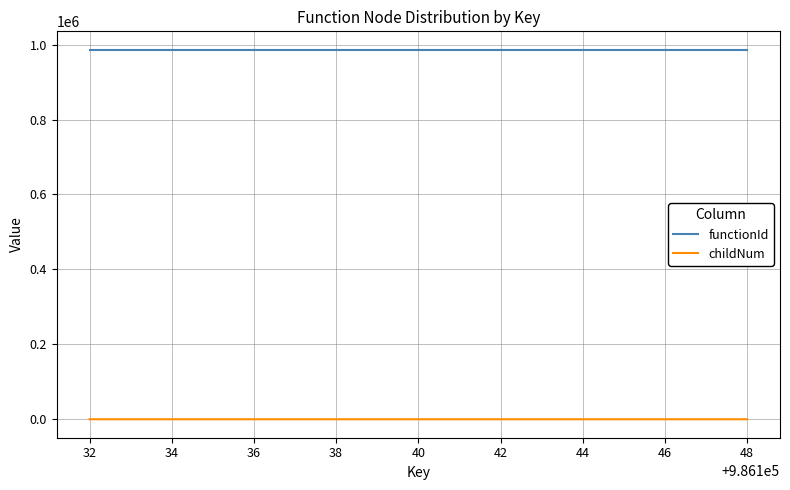

What is the lowest value of the functionId series?

986131